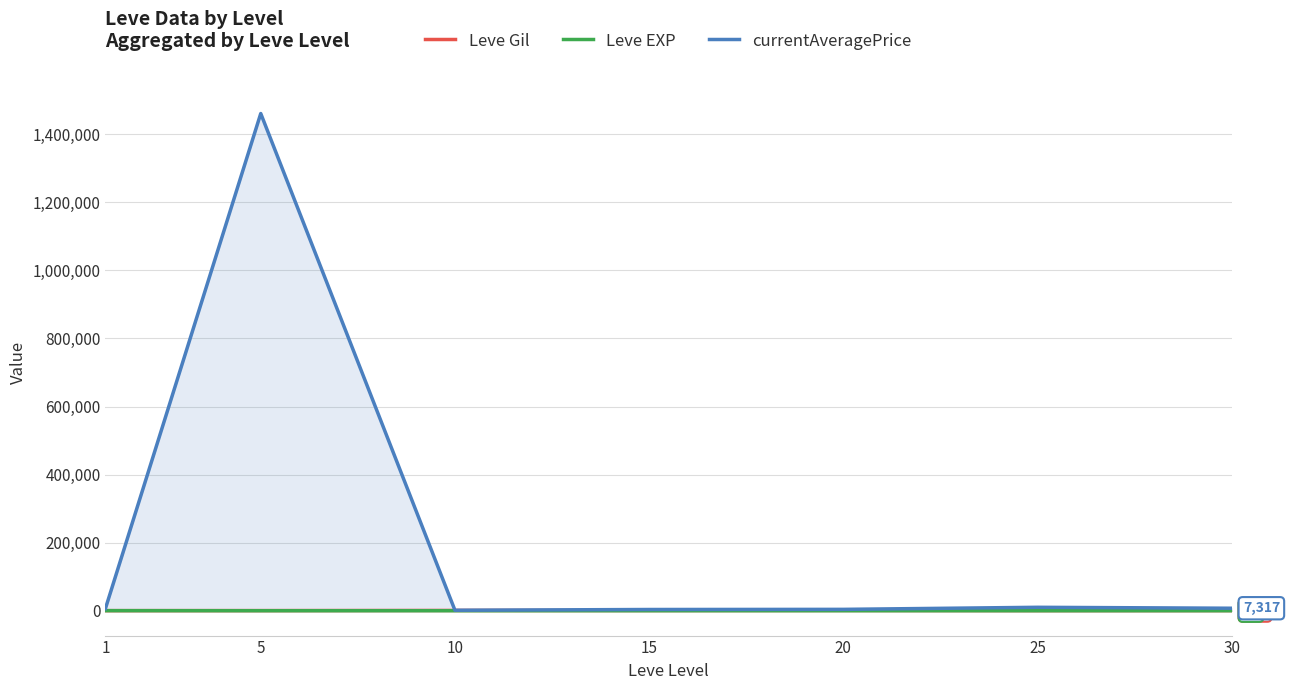

What is the spread (max minus min) of values at 1?

6088.0